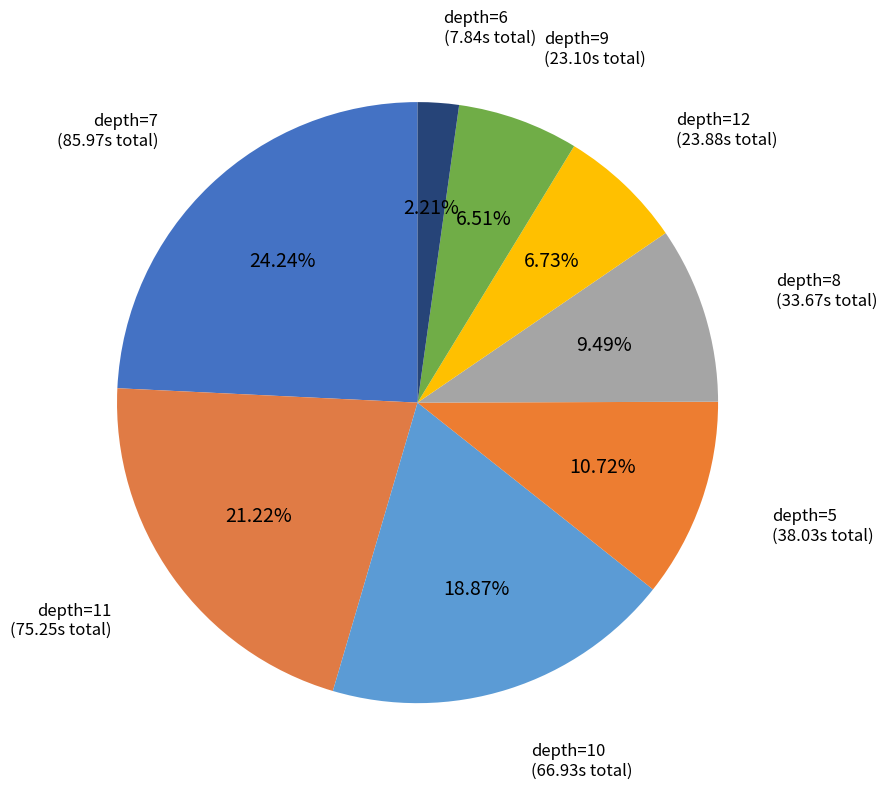

How many slices are in this pie chart?

8